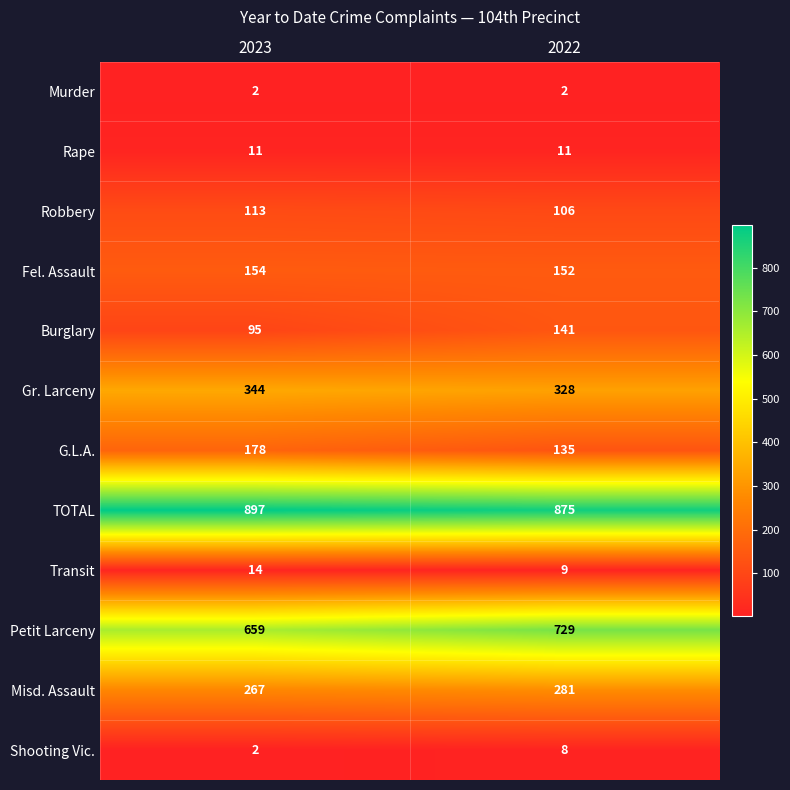

What is the difference between the Shooting Vic. values at 2023 and 2022?

6